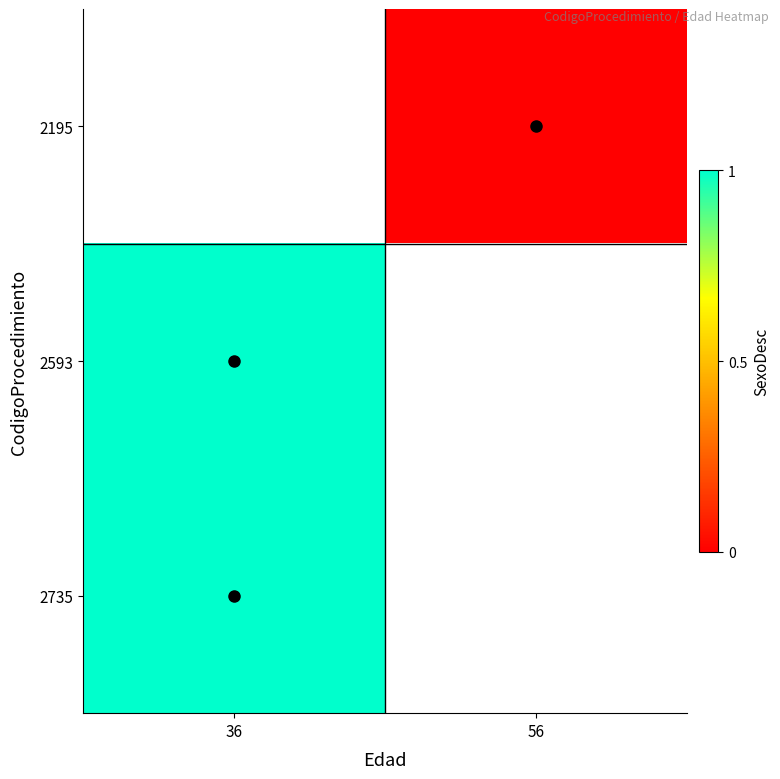

Rank the categories by 2735 value from highest to lowest.

36, 56